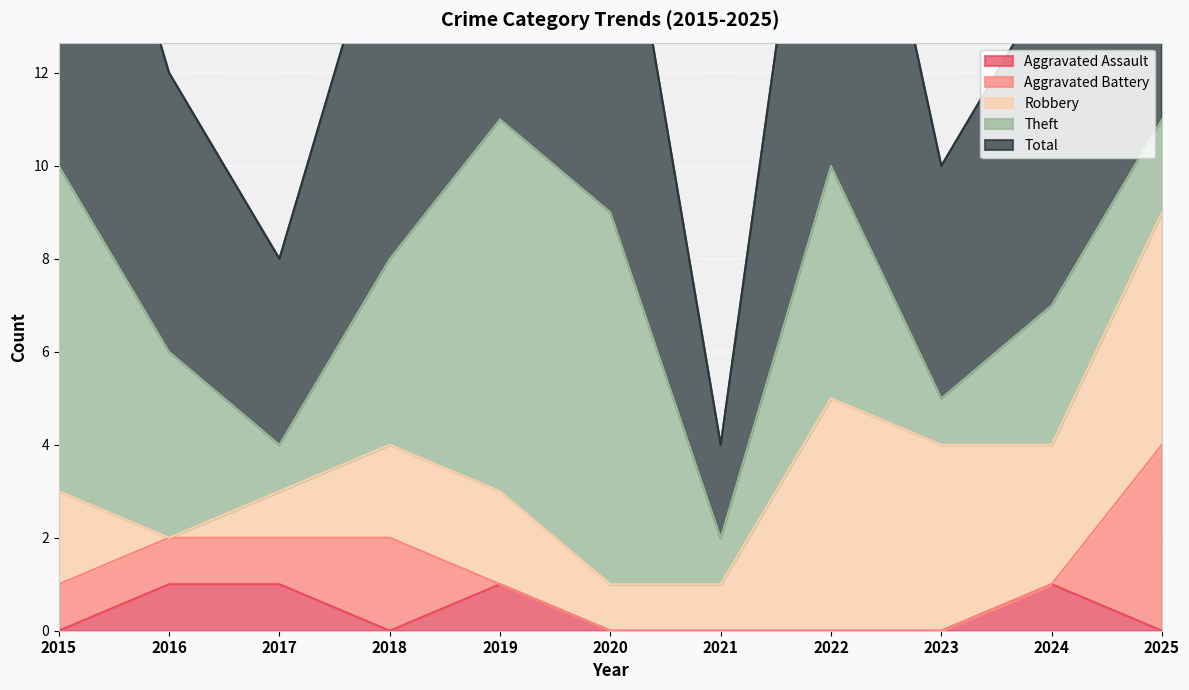

Which series has the largest range (max minus min)?

Total